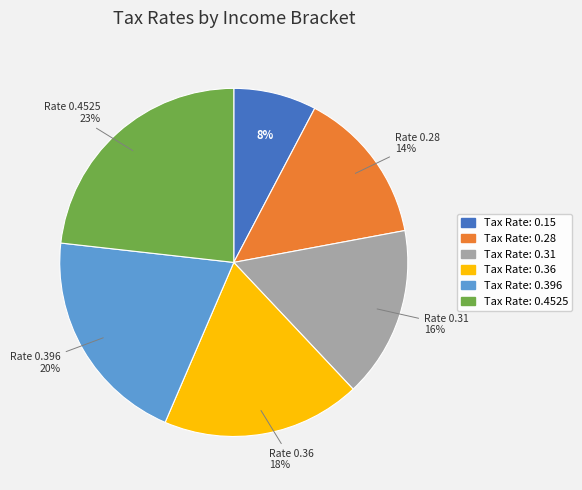

Is there any slice that represents more than half of the pie?

No